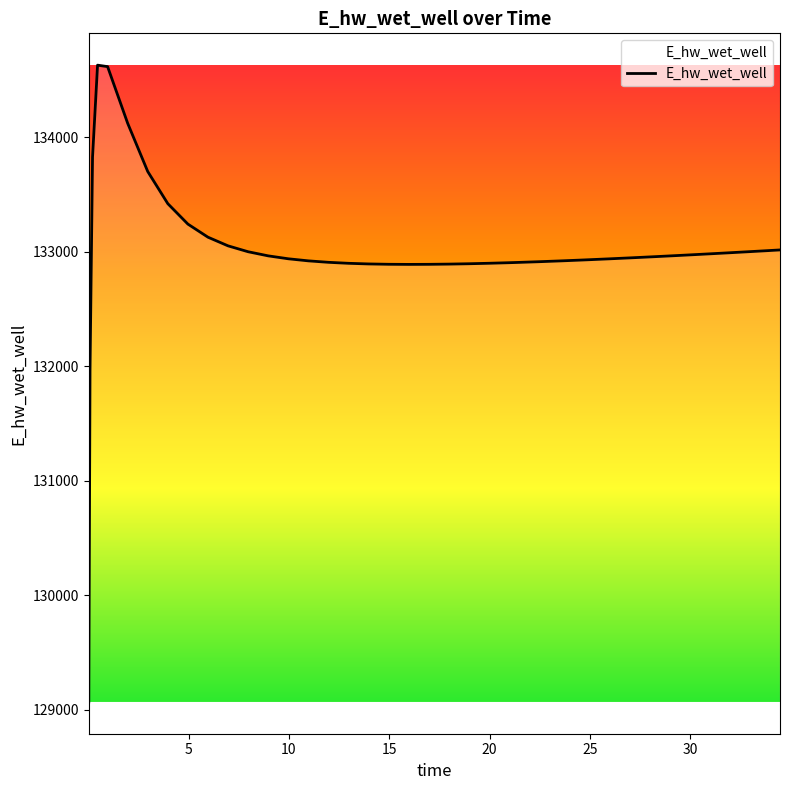

What is the difference between the maximum and minimum values?

5557.8